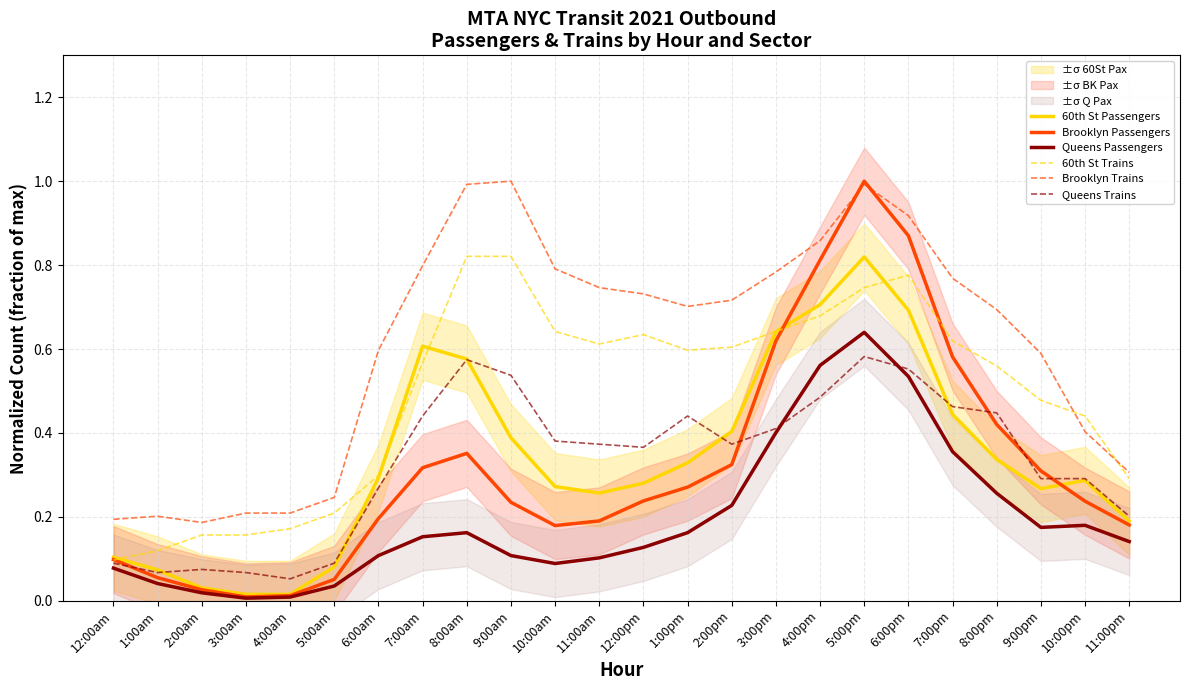

Which series has the largest total across all categories?

Brooklyn Trains